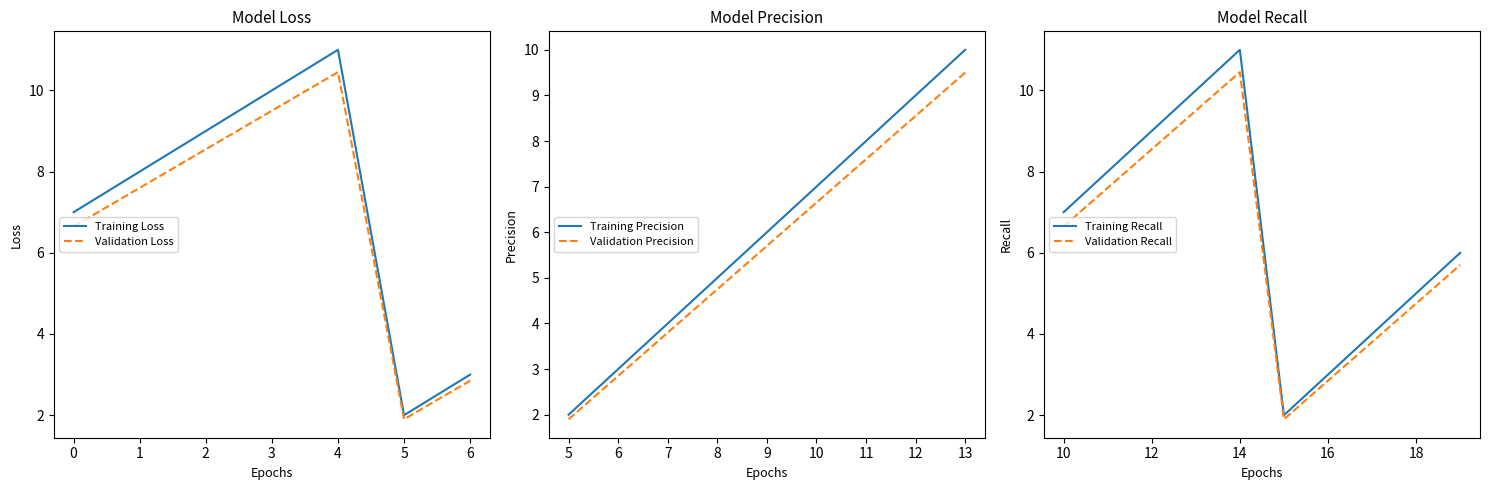

Rank the categories by Training Loss value from highest to lowest.

4, 3, 2, 1, 0, 6, 5